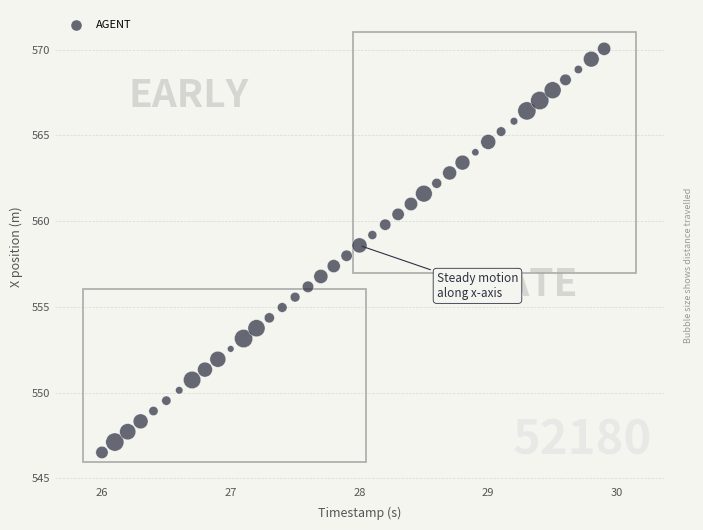

What is the range of Y values (max minus min)?

23.5